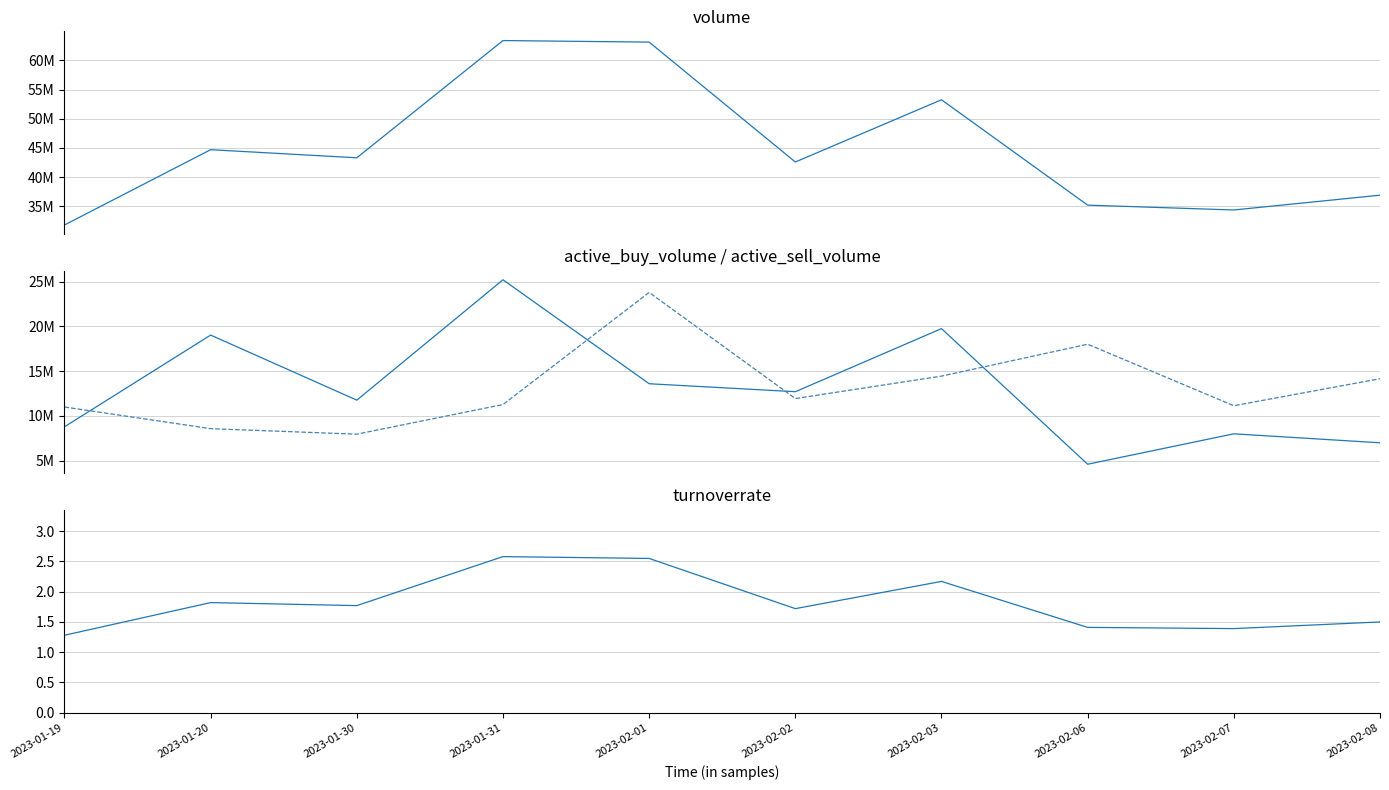

Where do active_sell_volume and active_buy_volume first cross each other?

2023-01-19 and 2023-01-20